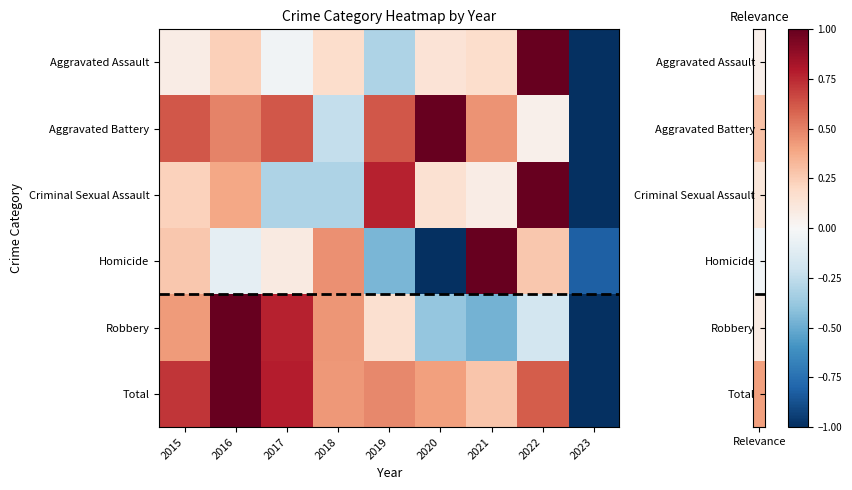

Reading left to right, what are all the values shown in this chart?

Aggravated Assault: 2015=0.1	2016=0.2	2017=-0.0	2018=0.2	2019=-0.3	2020=0.1	2021=0.2	2022=1.0	2023=-1.0
Aggravated Battery: 2015=0.6	2016=0.5	2017=0.6	2018=-0.2	2019=0.6	2020=1.0	2021=0.5	2022=0.1	2023=-1.0
Criminal Sexual Assault: 2015=0.2	2016=0.4	2017=-0.3	2018=-0.3	2019=0.8	2020=0.2	2021=0.1	2022=1.0	2023=-1.0
Homicide: 2015=0.3	2016=-0.1	2017=0.1	2018=0.5	2019=-0.5	2020=-1.0	2021=1.0	2022=0.3	2023=-0.8
Robbery: 2015=0.4	2016=1.0	2017=0.8	2018=0.4	2019=0.2	2020=-0.4	2021=-0.5	2022=-0.2	2023=-1.0
Total: 2015=0.7	2016=1.0	2017=0.8	2018=0.4	2019=0.5	2020=0.4	2021=0.3	2022=0.6	2023=-1.0